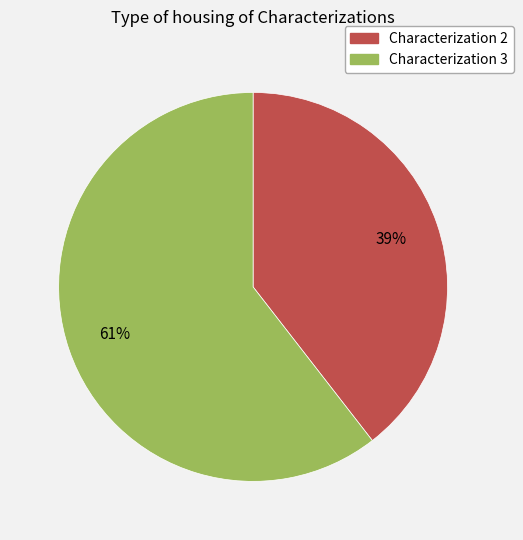

To the nearest percent, what is the average slice percentage?

50%